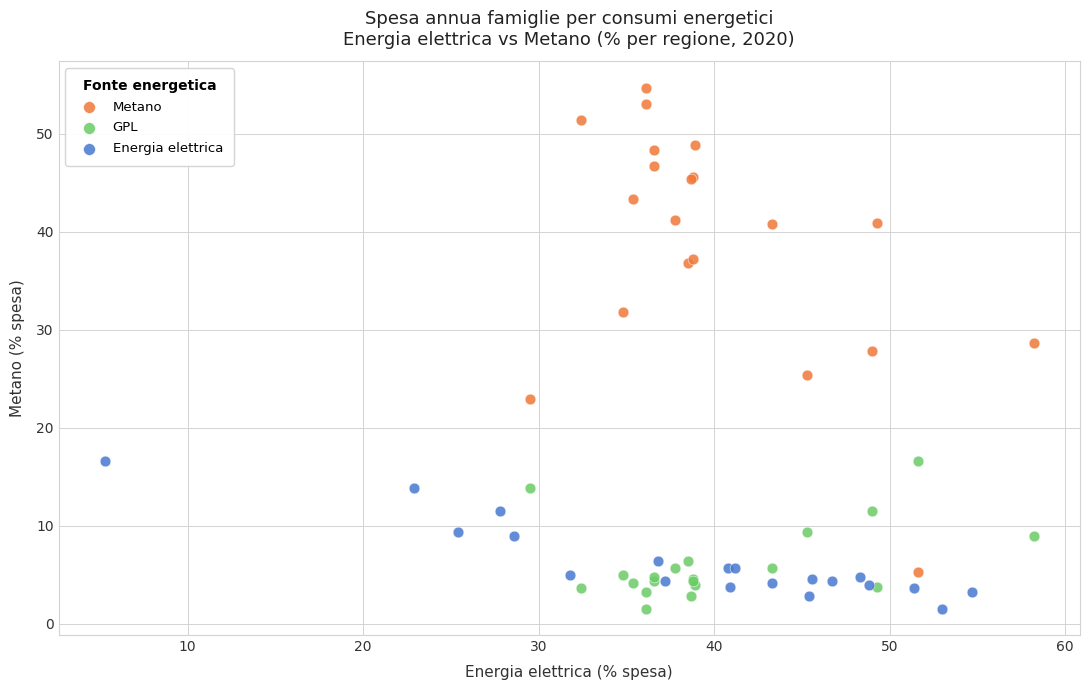

Which series has the largest Y range (max minus min)?

Metano